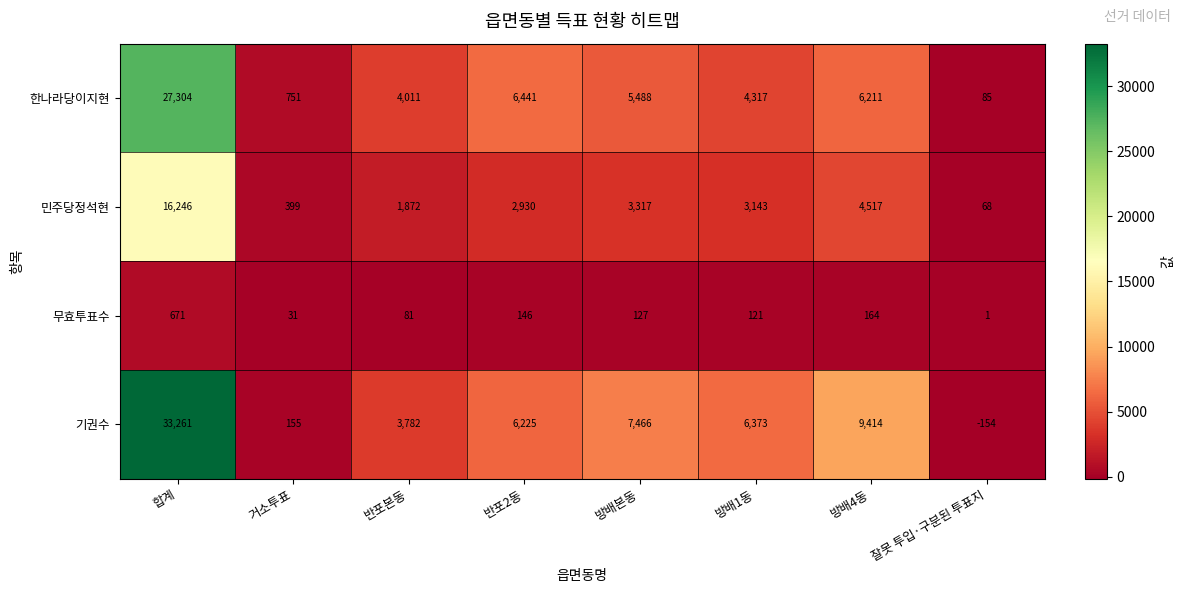

At which category does the chart reach its peak across all series?

합계